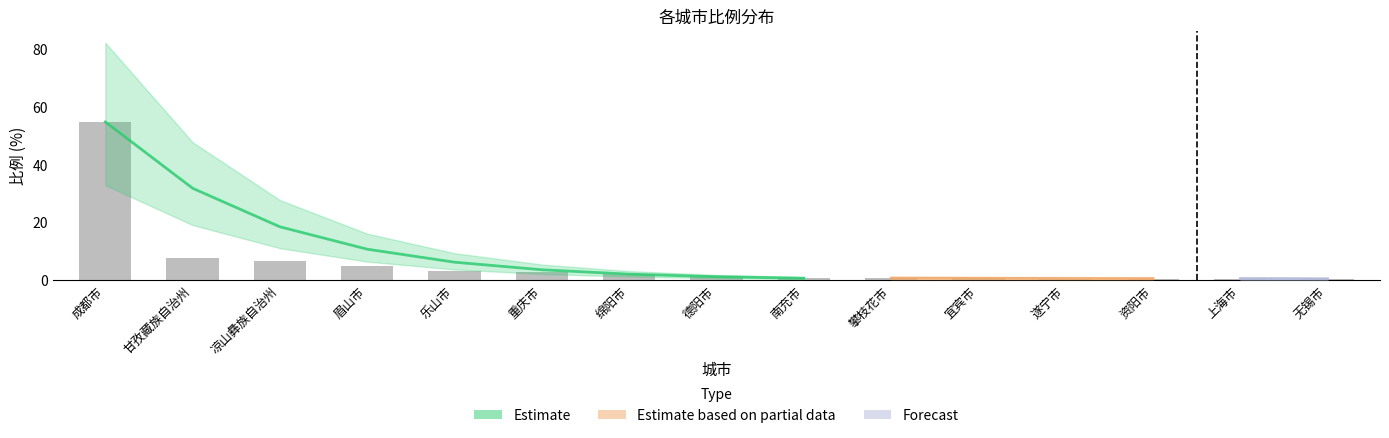

Which category has the highest value across all series?

成都市